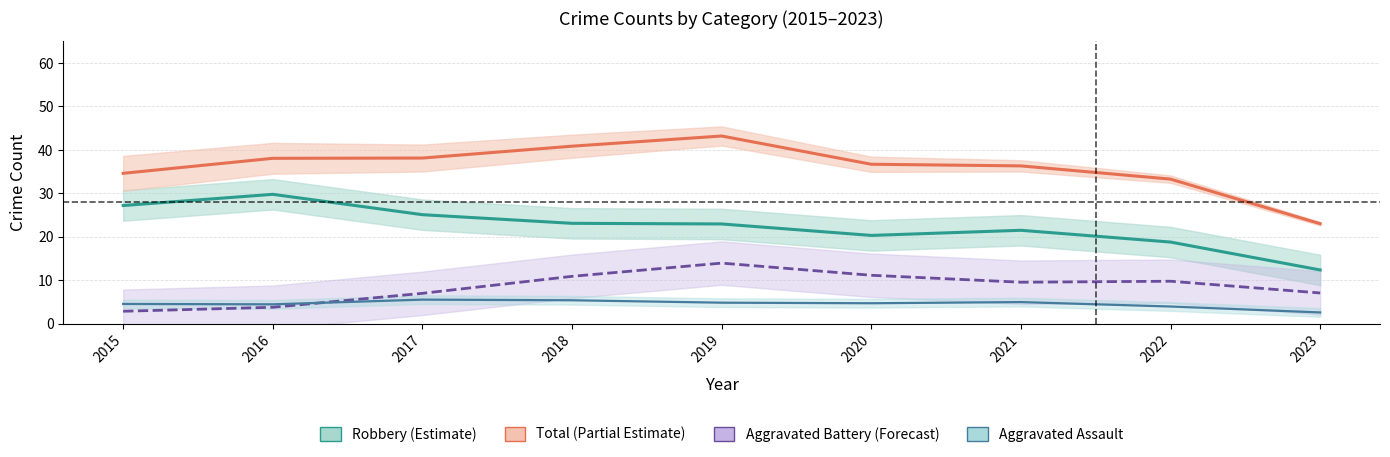

What is the difference between the highest and lowest values at 2021?

31.3